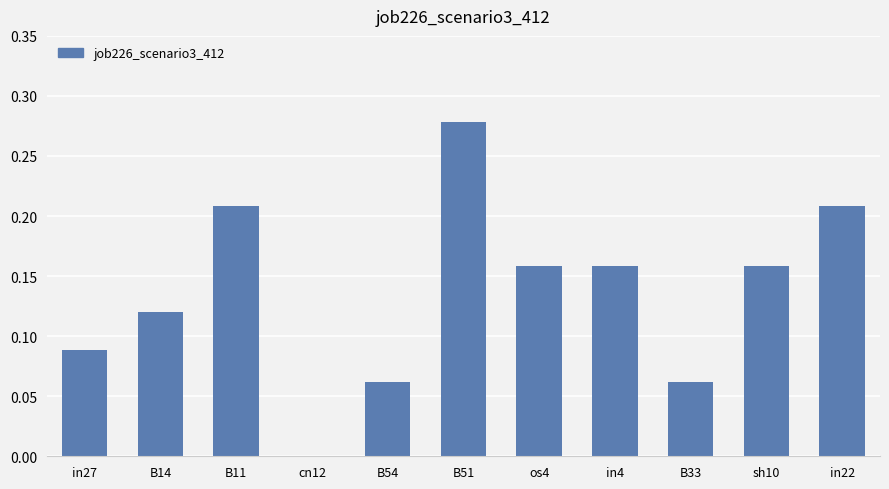

Are the bars grouped side by side (vs. stacked)?

No